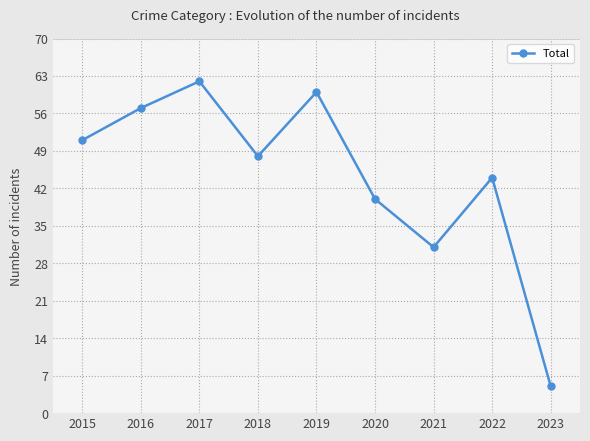

What is the value of the 8th point from the left?

44